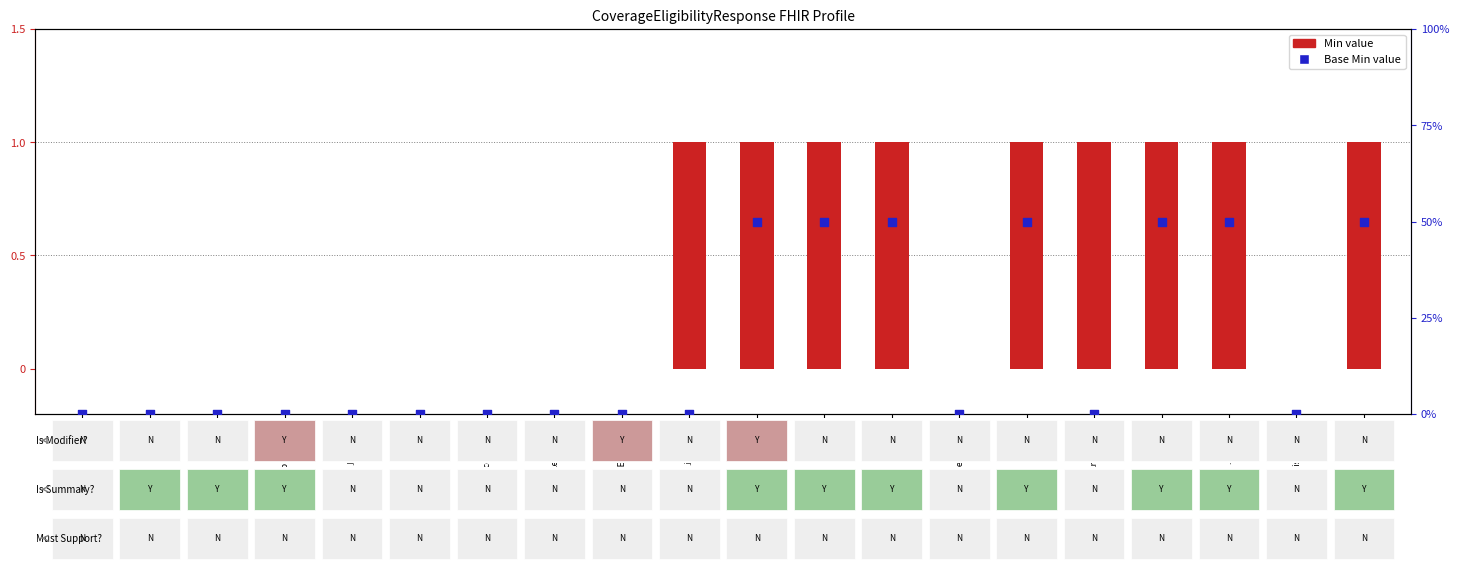

Which series has the largest Y range (max minus min)?

Min